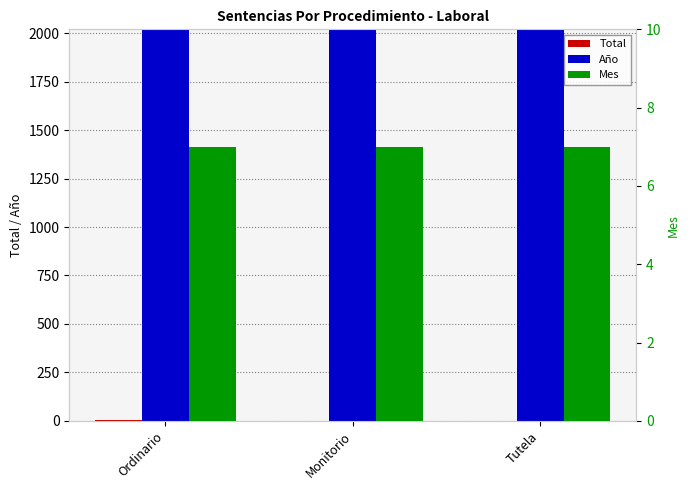

How many bars are there in each group?

3